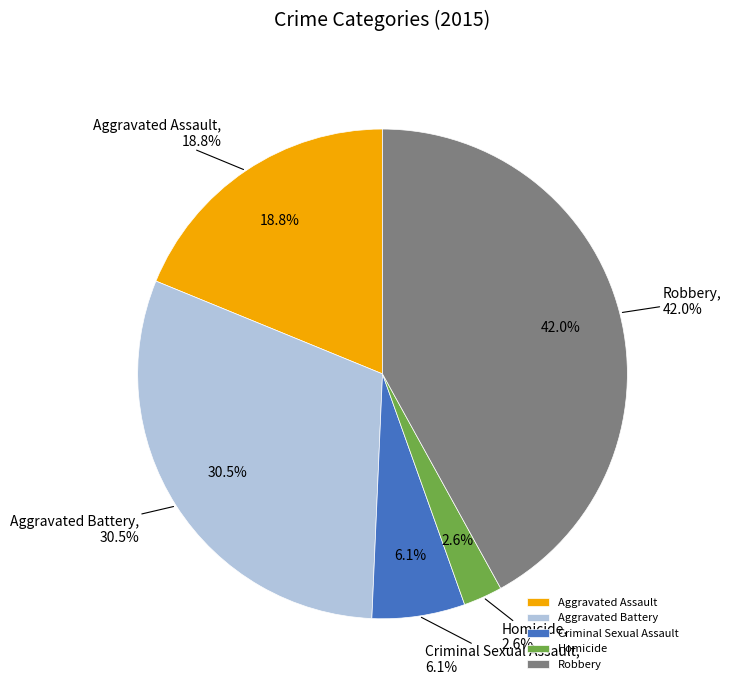

How many segments does this pie chart have?

5